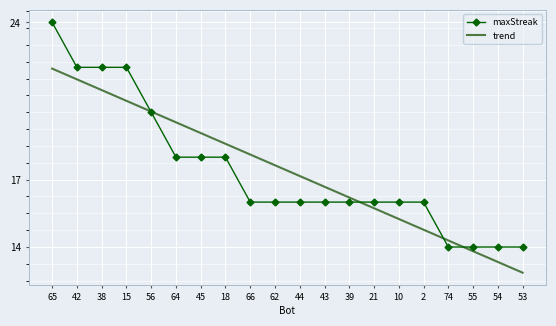

What is the smallest value displayed?

12.9